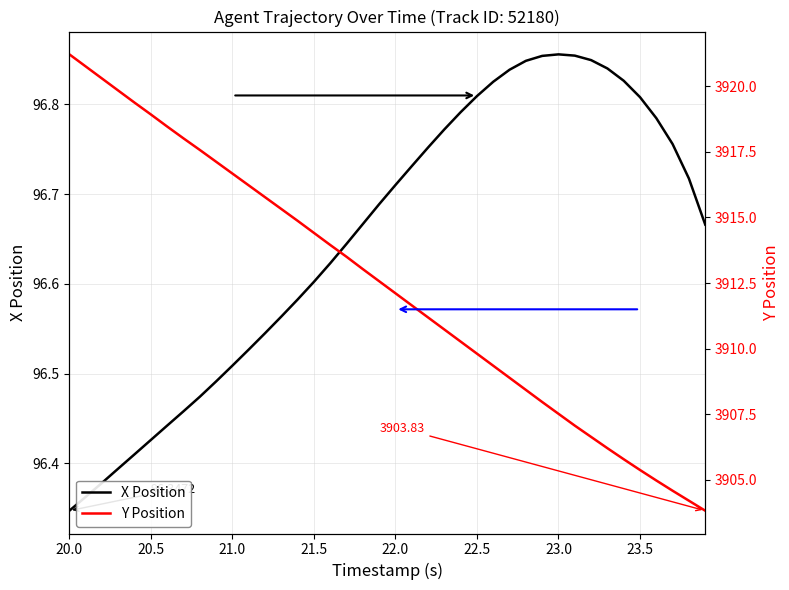

Reading left to right, extract all data points from this chart.

X Position: 96.3	96.4	96.4	96.4	96.4	96.4	96.4	96.5	96.5	96.5	96.5	96.5	96.5	96.6	96.6	96.6	96.6	96.6	96.7	96.7	96.7	96.7	96.8	96.8	96.8	96.8	96.8	96.8	96.8	96.9	96.9	96.9	96.8	96.8	96.8	96.8	96.8	96.8	96.7	96.7
Y Position: 3921.2	3920.8	3920.3	3919.8	3919.4	3918.9	3918.5	3918.0	3917.6	3917.1	3916.7	3916.2	3915.8	3915.3	3914.9	3914.4	3913.9	3913.5	3913.0	3912.6	3912.1	3911.7	3911.2	3910.7	3910.3	3909.8	3909.3	3908.9	3908.4	3908.0	3907.5	3907.1	3906.6	3906.2	3905.8	3905.4	3905.0	3904.6	3904.2	3903.8